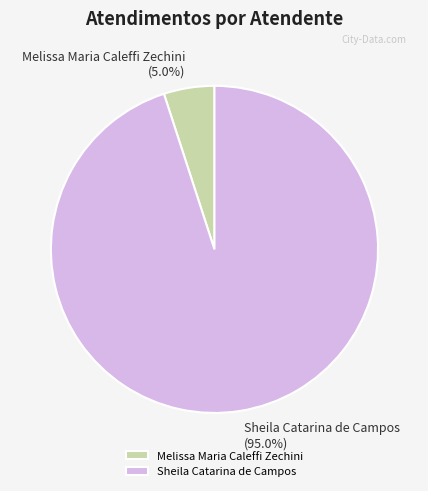

To the nearest percent, what is the average slice percentage?

50%